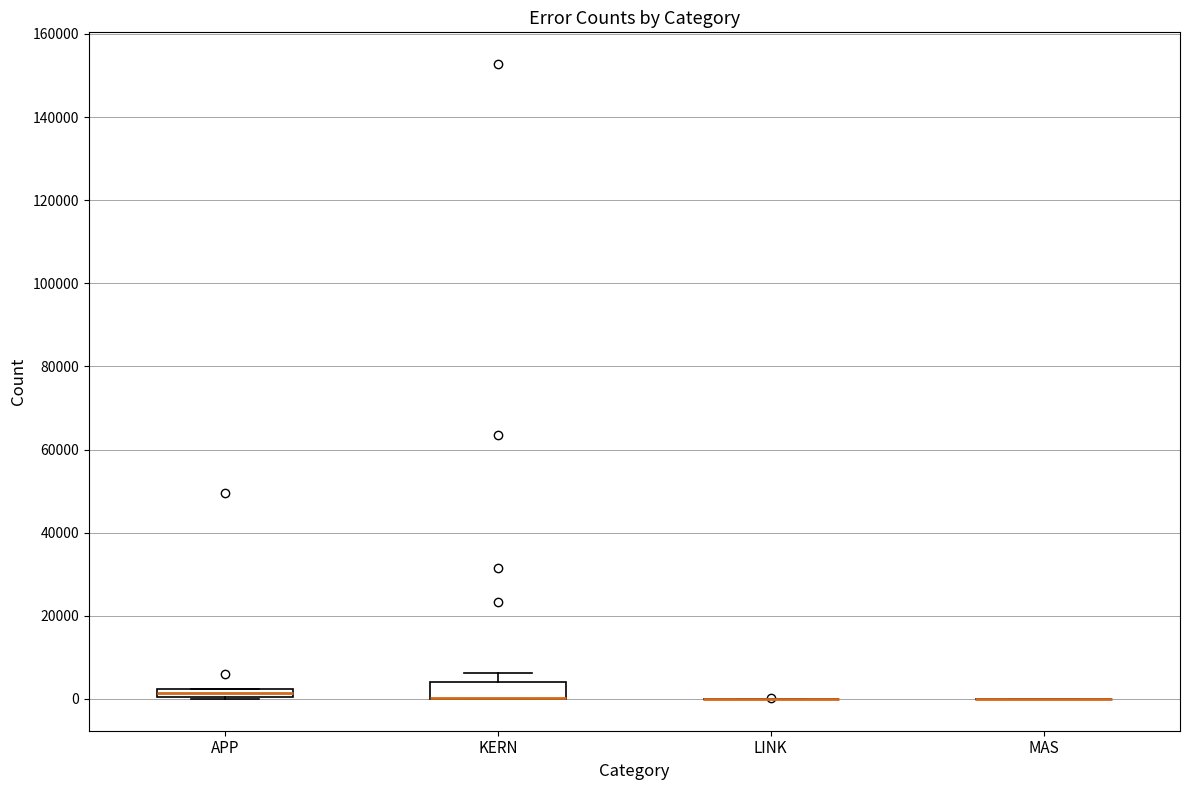

Which box is the tallest, from its lower edge to its upper edge?

KERN